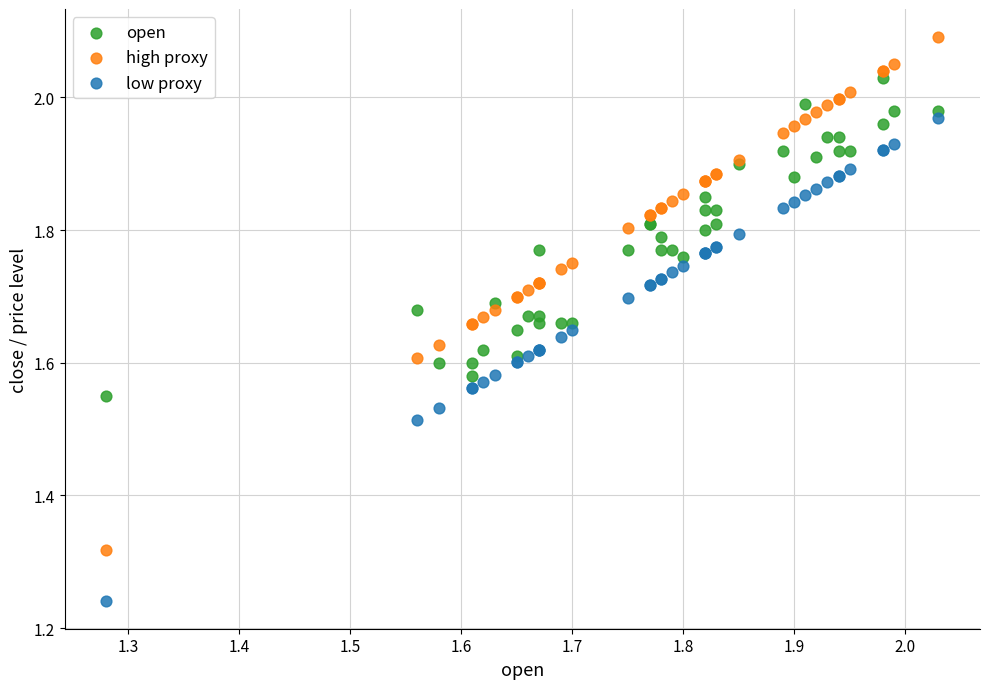

What is the X range (max minus min) for the scatter plot?

0.7